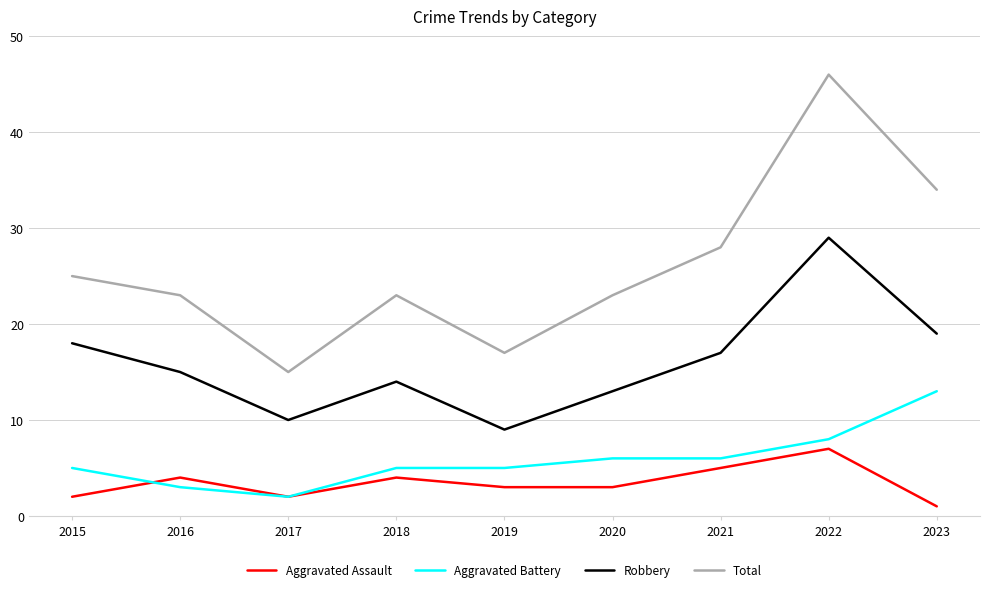

True or false: Total has more than 1 points higher than both neighbors.

True